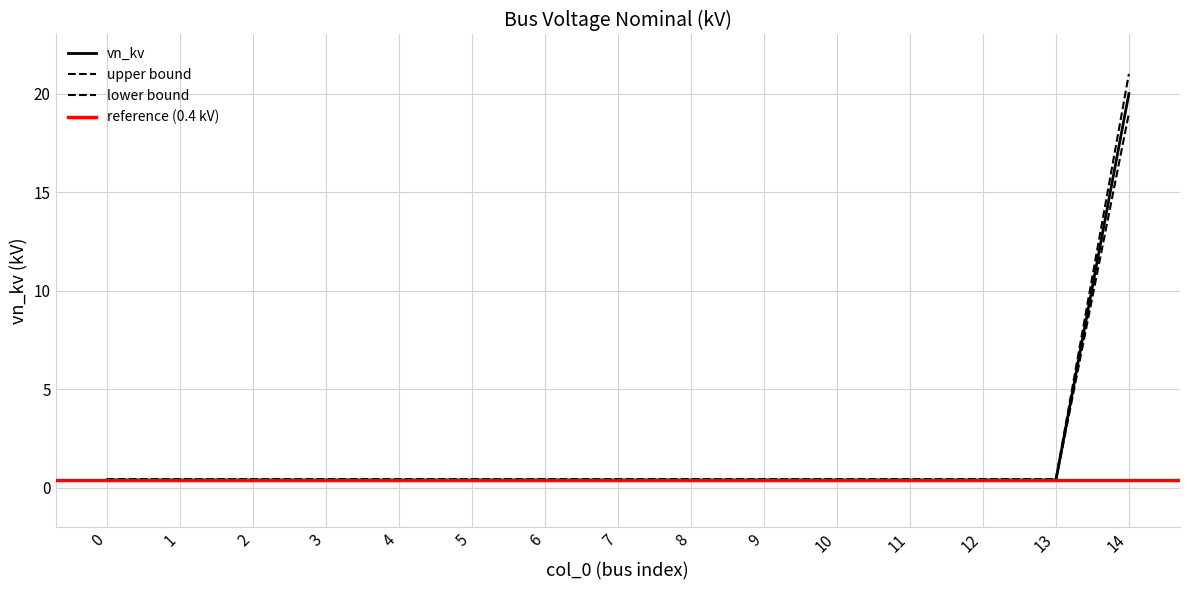

Between 5 and 10, which is larger?

5